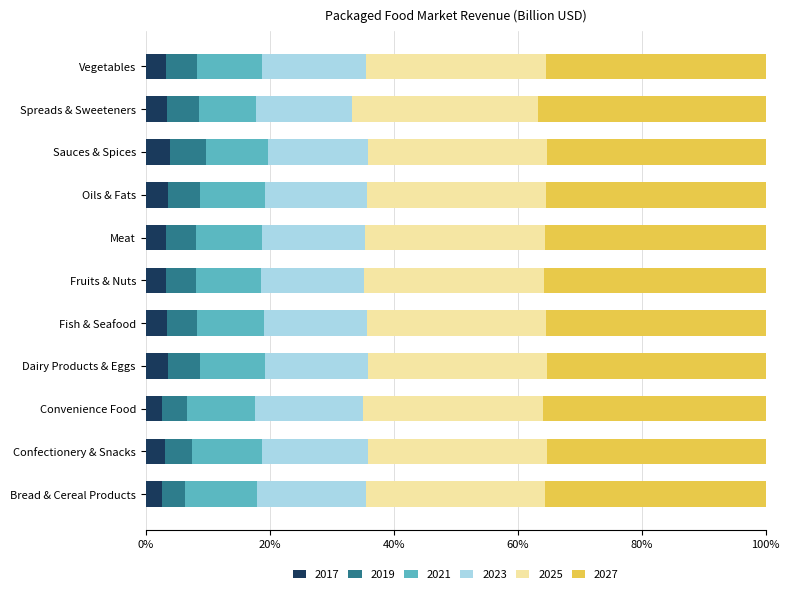

What is the total value across all series at Convenience Food?

100.0